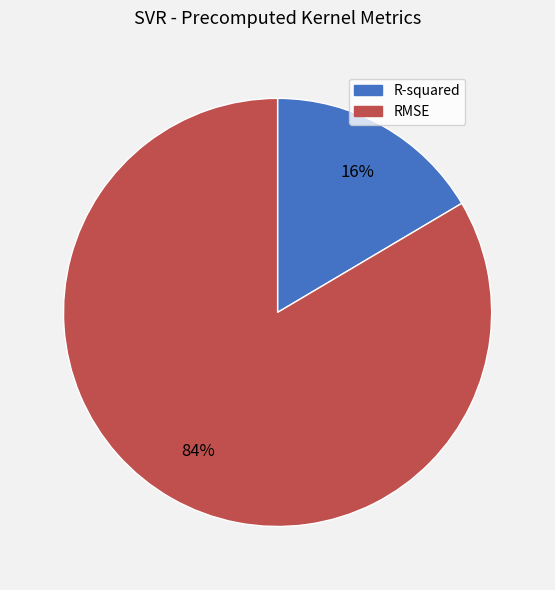

Between RMSE and R-squared, which is larger?

RMSE